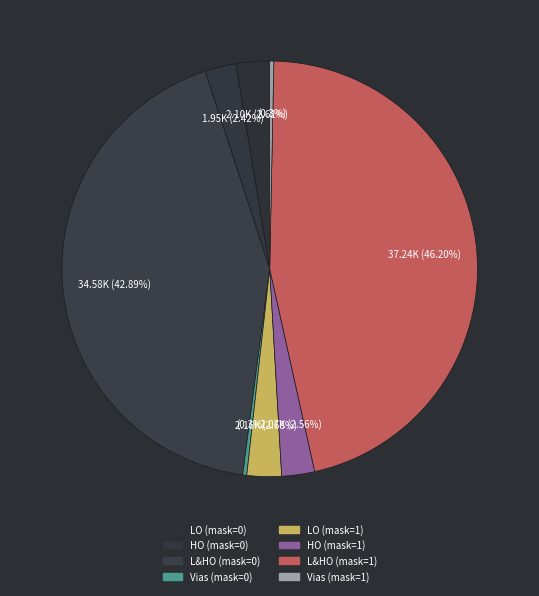

How many slices are in this pie chart?

8